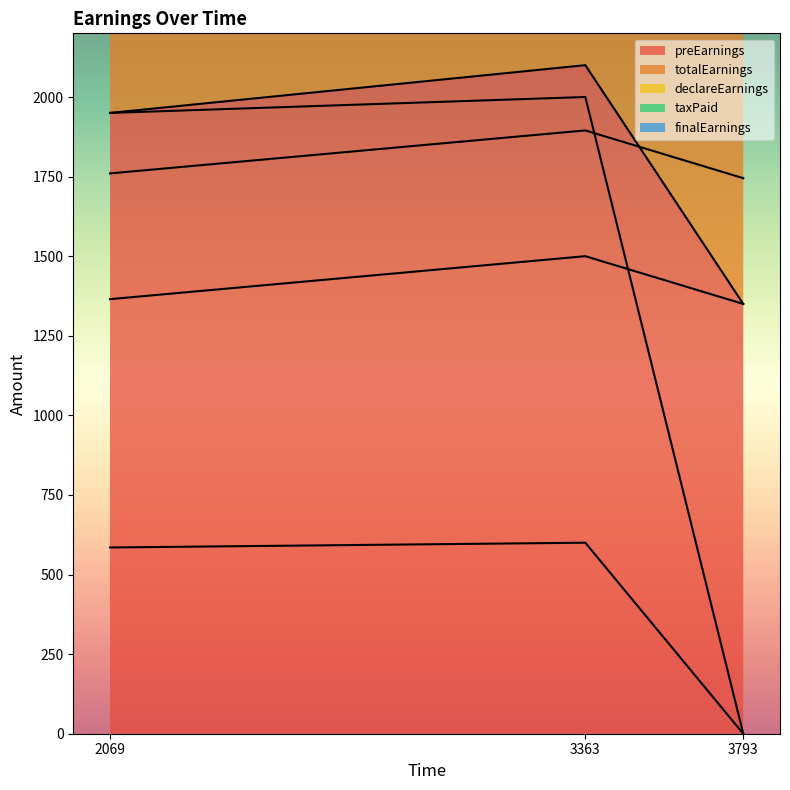

What is the total value across all series at 3793?

4445